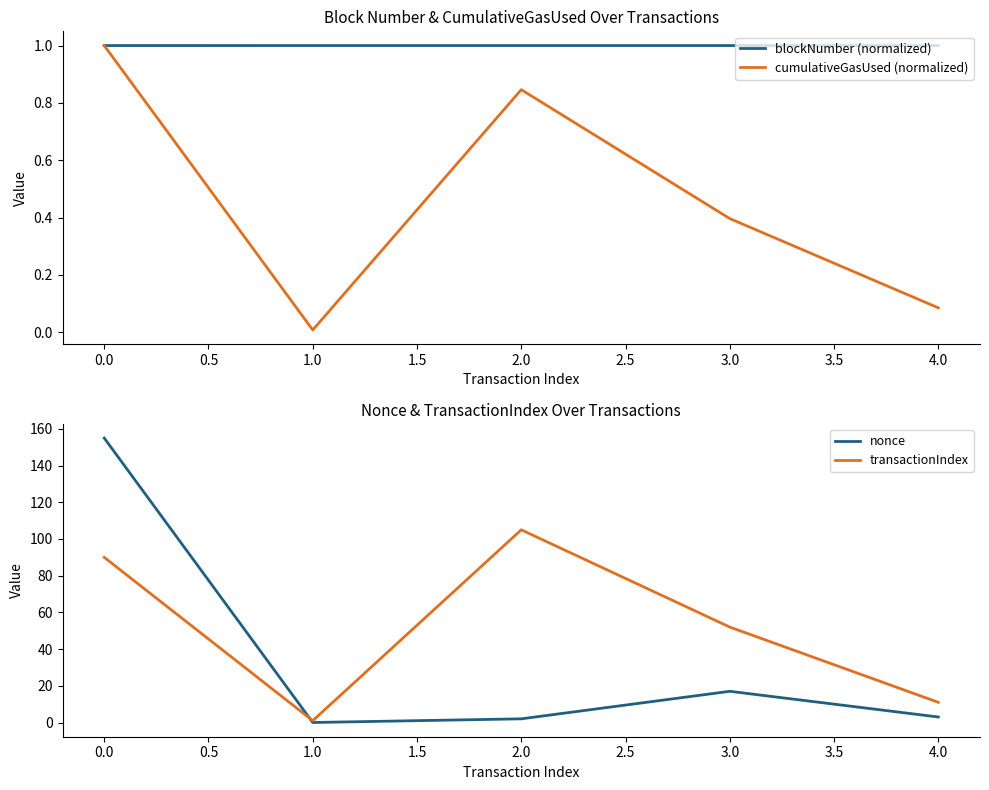

Reading left to right, extract all data points from this chart.

blockNumber (normalized): 1.0	1.0	1.0	1.0	1.0
cumulativeGasUsed (normalized): 1.0	0.0	0.8	0.4	0.1
nonce: 155.0	0.0	2.0	17.0	3.0
transactionIndex: 90.0	1.0	105.0	52.0	11.0